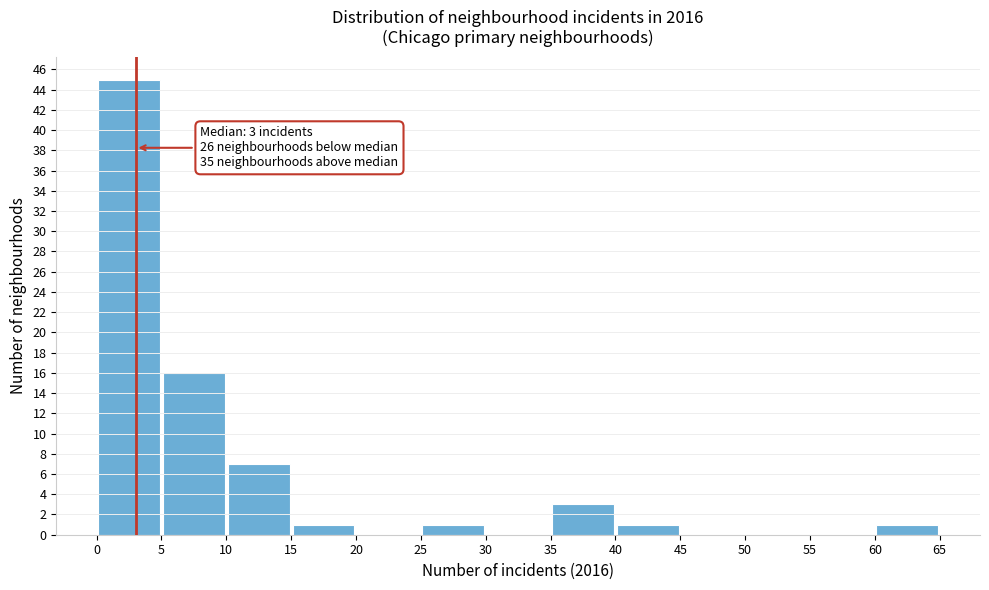

Which range on the x-axis has the tallest bar?

0 to 5